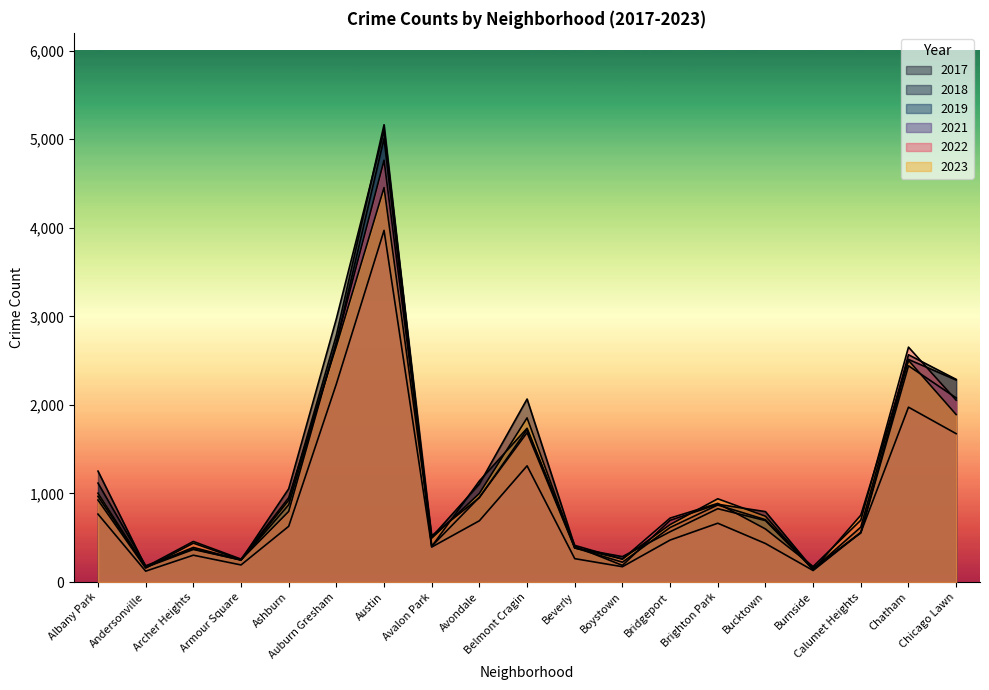

True or false: 2023 and 2021 cross at least once.

False